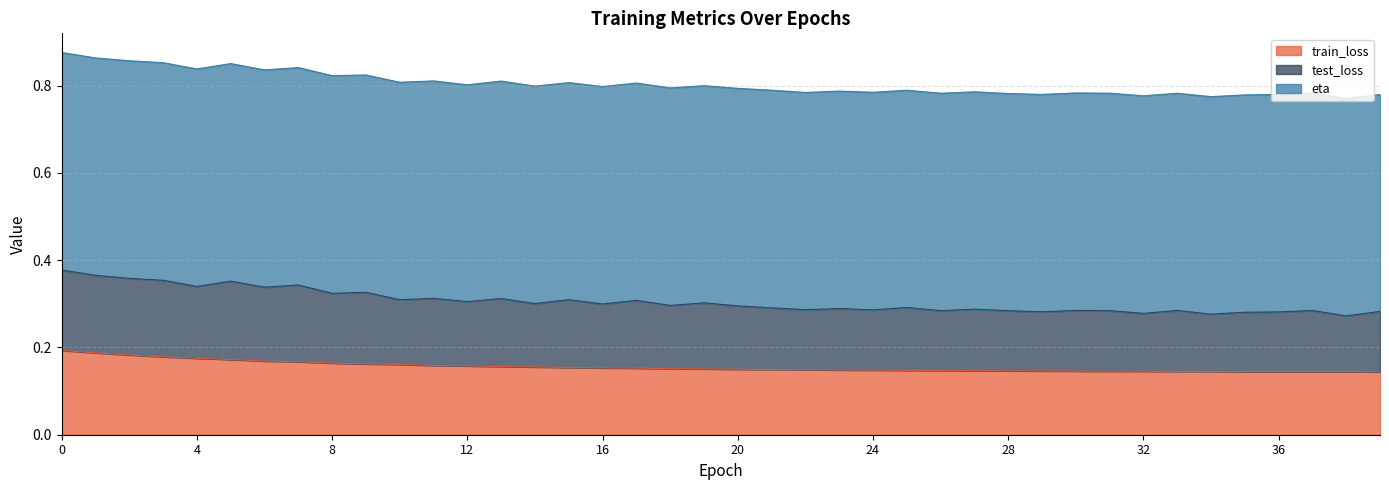

Which series changed the most between 6 and 15?

test_loss